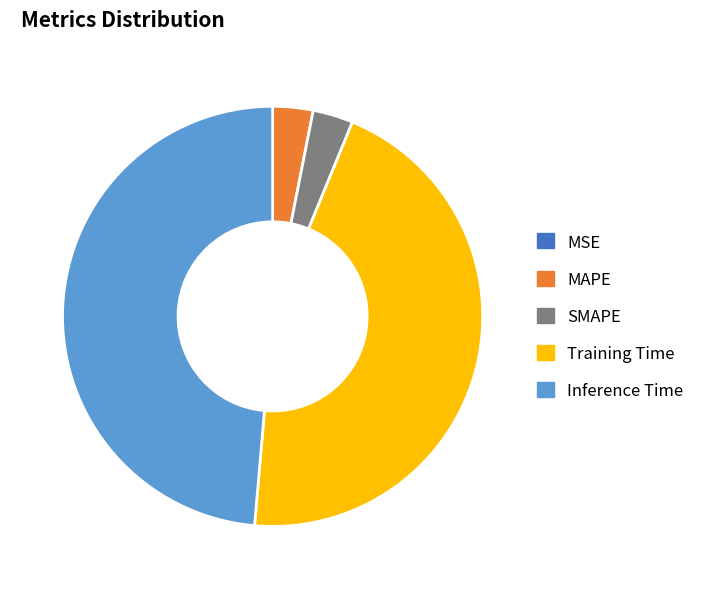

Is there any slice that represents more than half of the pie?

No